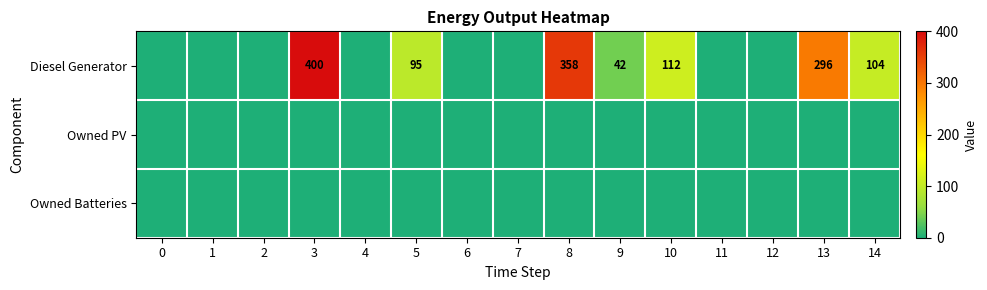

What is the difference between the Diesel Generator values at 9 and 8?

316